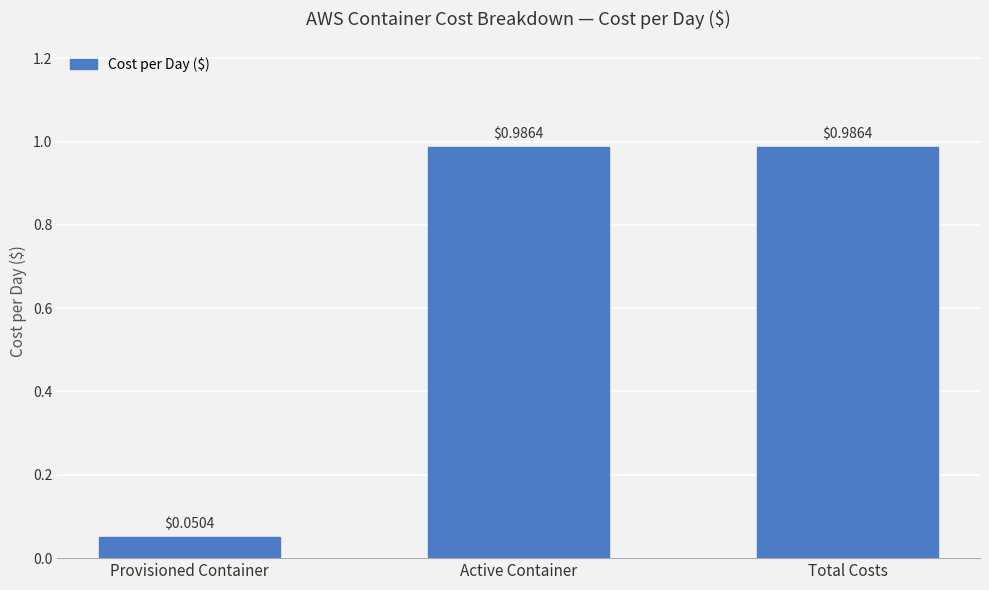

How many bars are there in total?

3